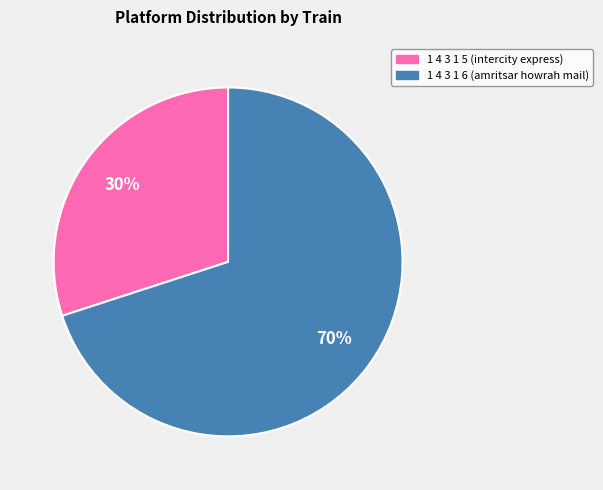

Rank the categories by value from lowest to highest.

1 4 3 1 5, 1 4 3 1 6